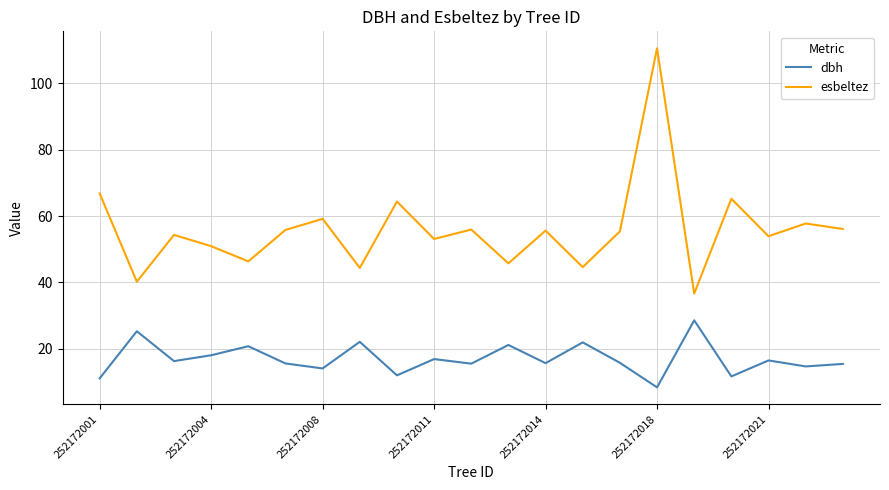

True or false: esbeltez and dbh intersect in this chart.

False